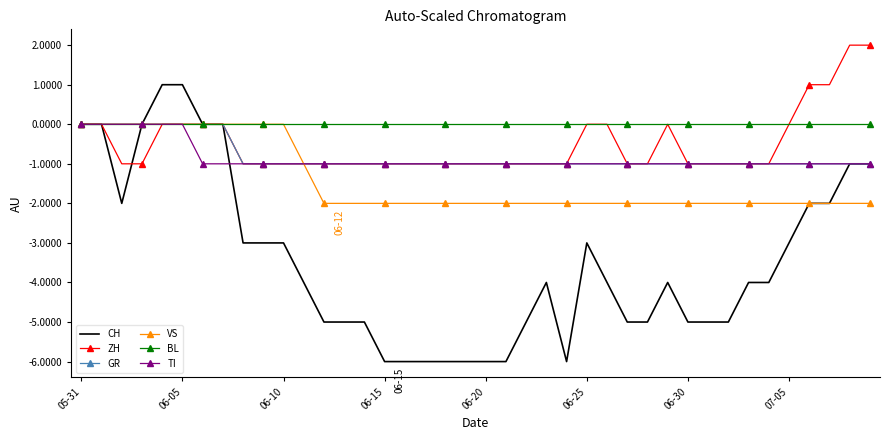

Which series has the largest total across all categories?

BL